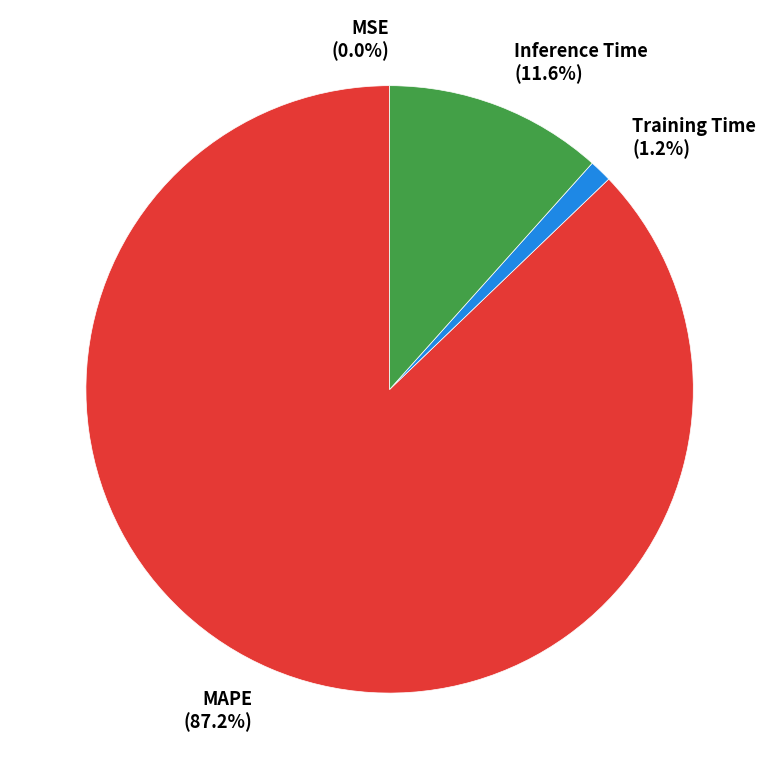

The Inference Time slice represents 3% of the pie. True or false?

False